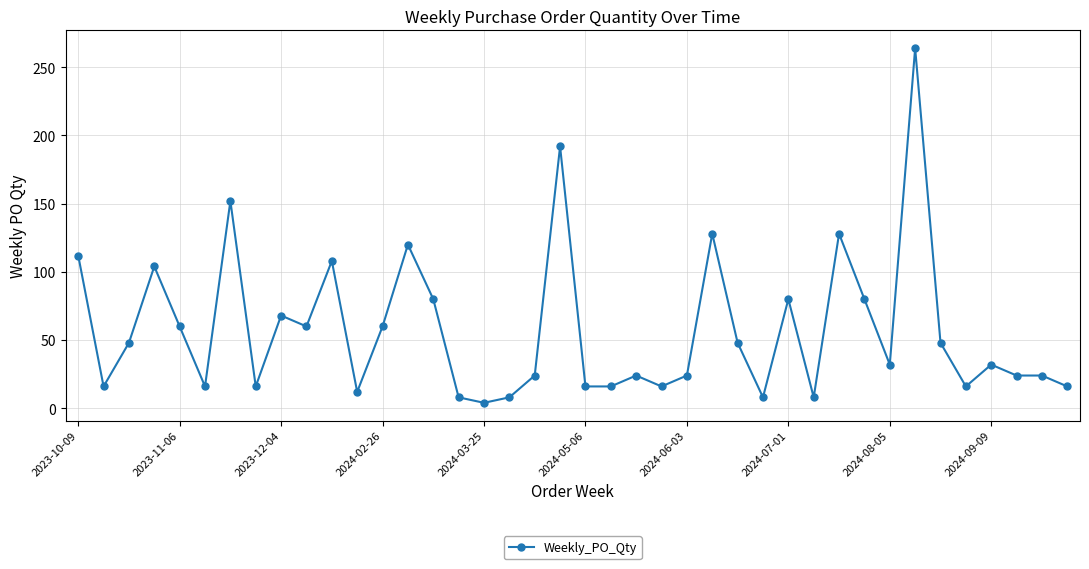

What is the difference between the second highest and minimum values?

188